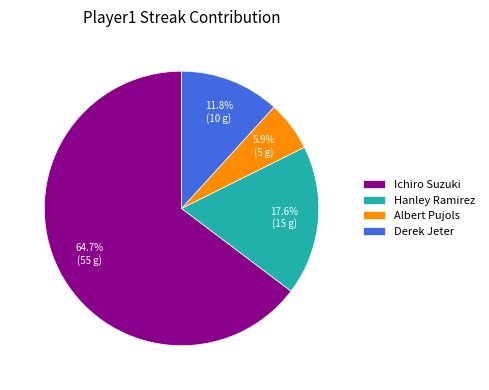

To the nearest percent, what is the combined percentage of Hanley Ramirez and Ichiro Suzuki?

82%